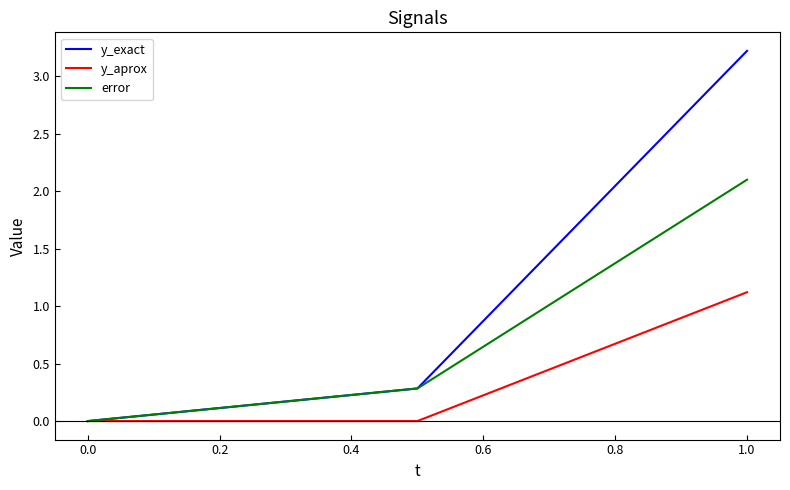

What is the maximum value for y_exact?

3.2